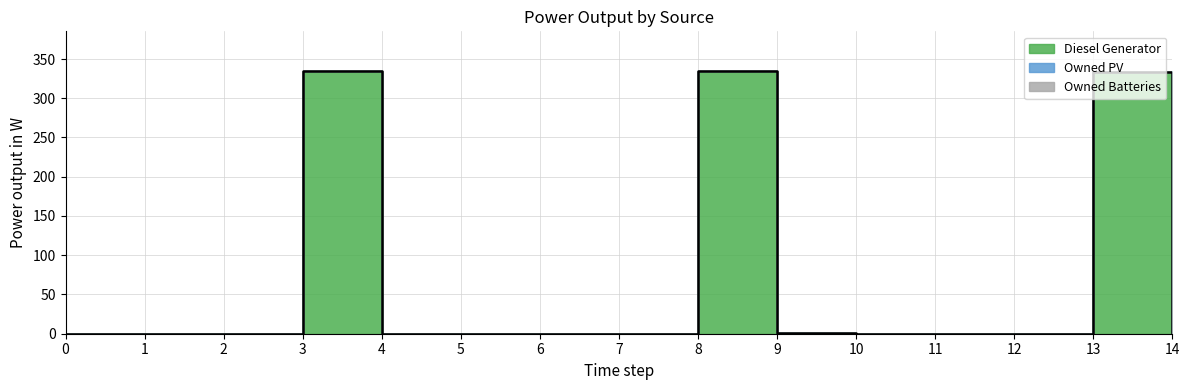

What is the spread (max minus min) of values at 9?

1